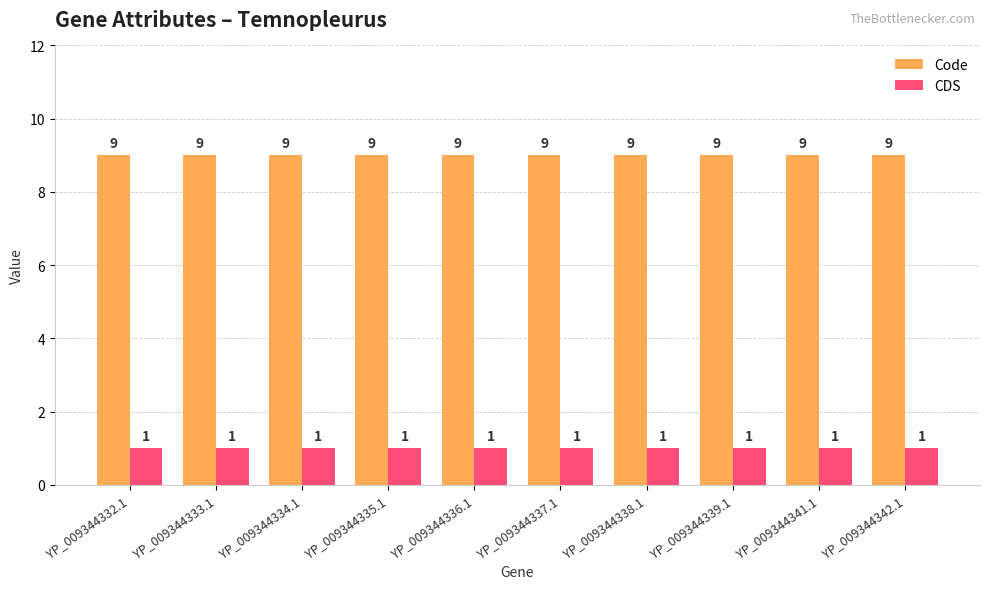

What is the spread (max minus min) of values at YP_009344337.1?

8